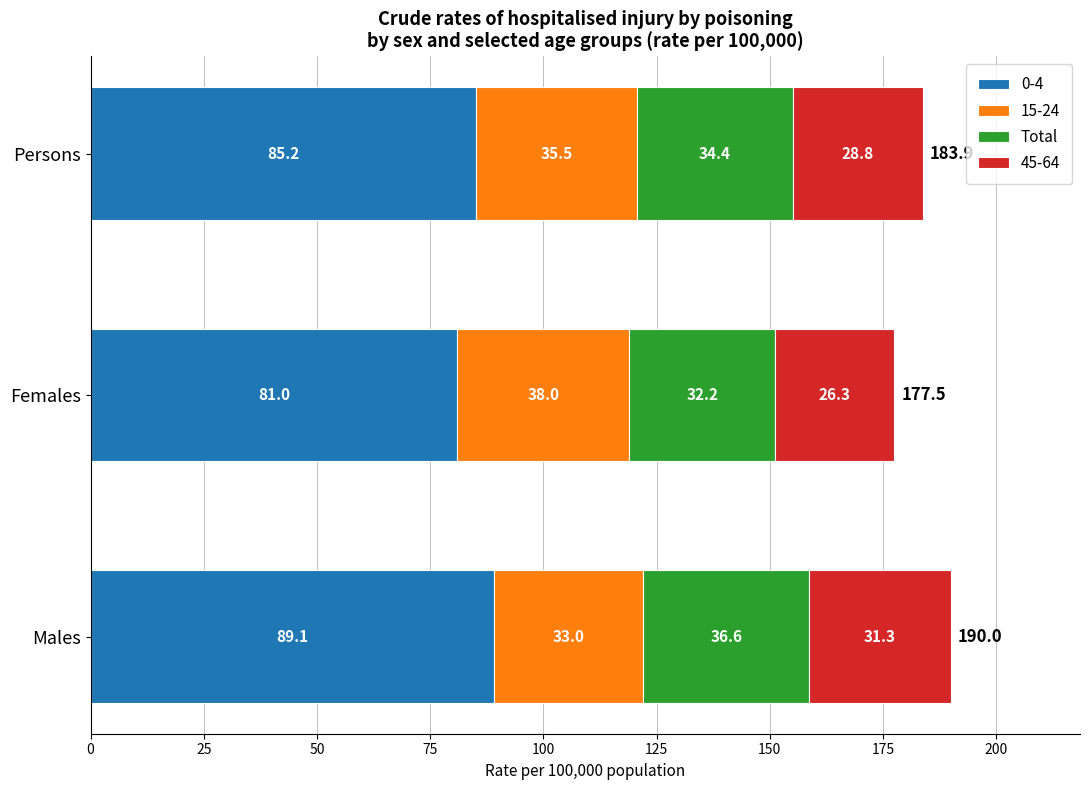

What is the difference between the 0-4 values at Females and Persons?

4.2